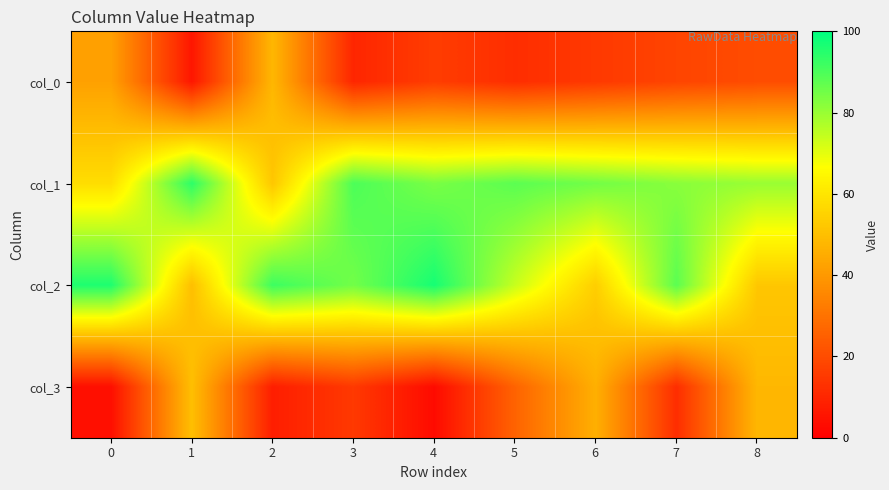

Which series changed the most between 0 and 1?

col_2